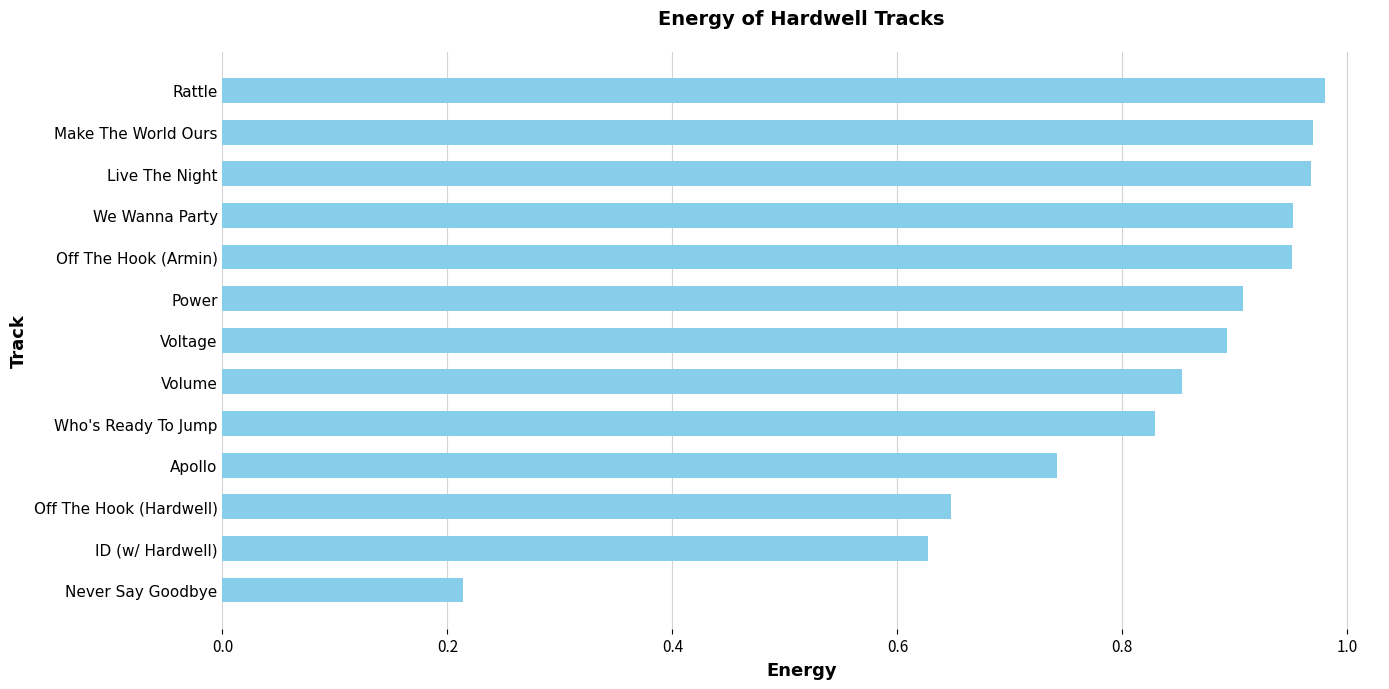

The chart shows a value of 1.1 at Off The Hook (Hardwell). True or false?

False